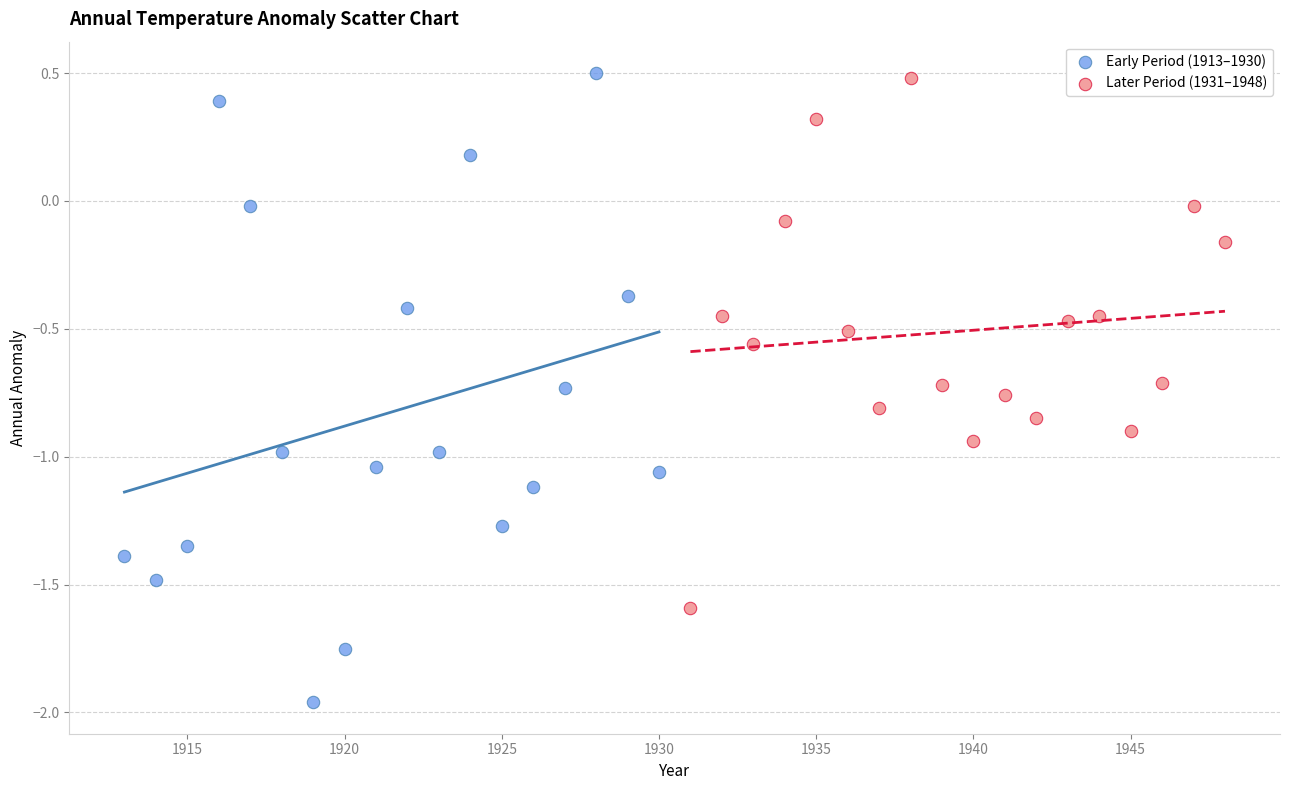

Which series contains the lowest Y value?

Early Period (1913–1930)